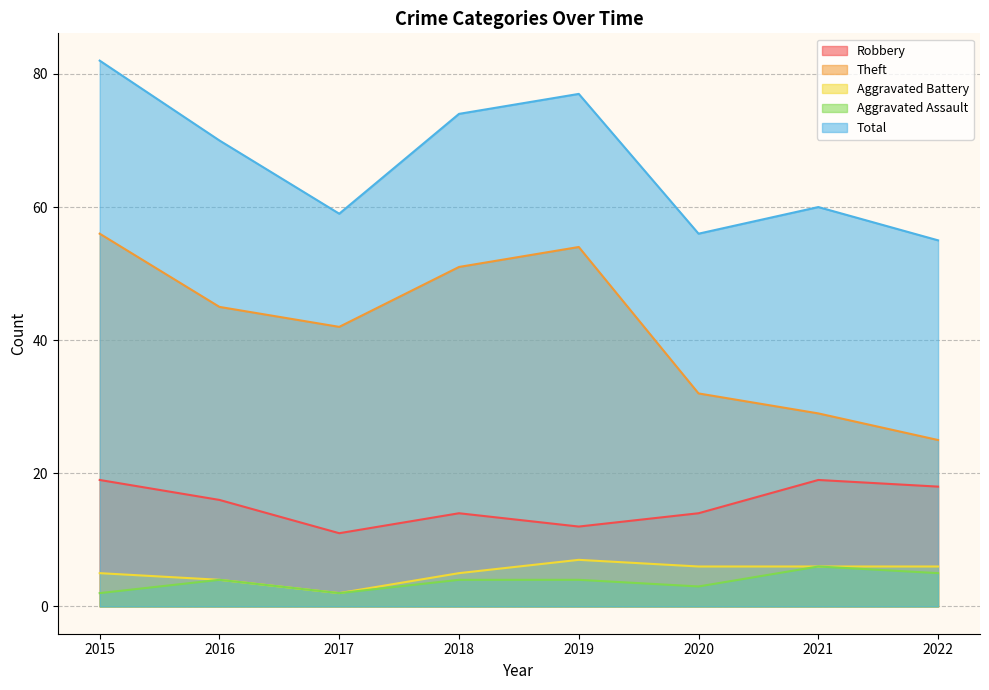

Reading left to right, what are all the values shown in this chart?

Robbery: 2015=19	2016=16	2017=11	2018=14	2019=12	2020=14	2021=19	2022=18
Theft: 2015=56	2016=45	2017=42	2018=51	2019=54	2020=32	2021=29	2022=25
Aggravated Battery: 2015=5	2016=4	2017=2	2018=5	2019=7	2020=6	2021=6	2022=6
Aggravated Assault: 2015=2	2016=4	2017=2	2018=4	2019=4	2020=3	2021=6	2022=5
Total: 2015=82	2016=70	2017=59	2018=74	2019=77	2020=56	2021=60	2022=55